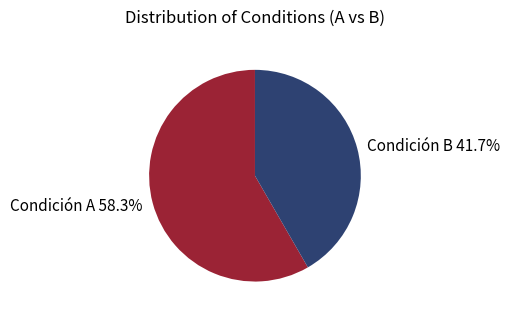

To the nearest percent, what percentage of the pie is Condición B?

42%